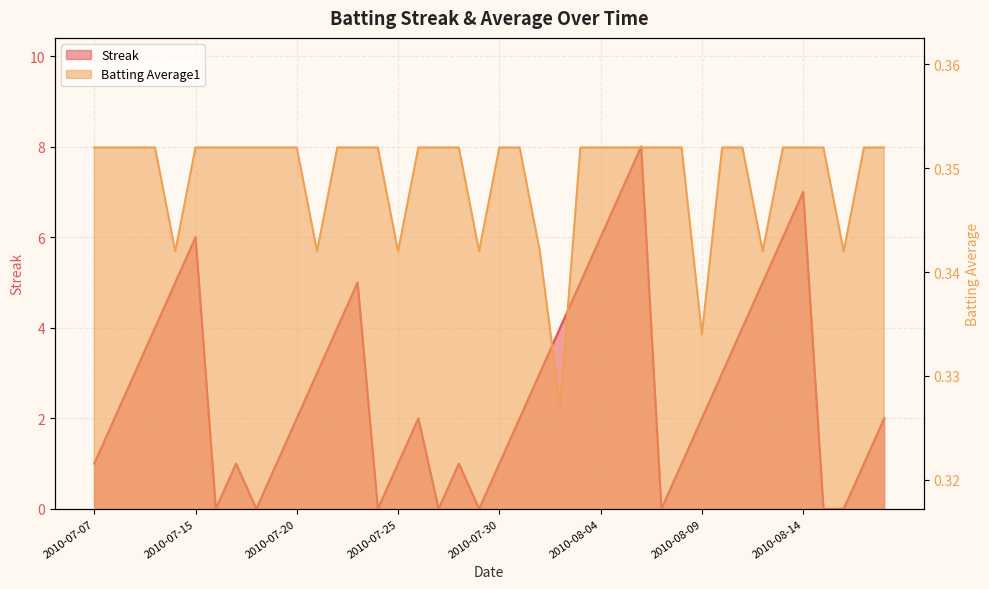

What position from the left is 2010-07-19?

10